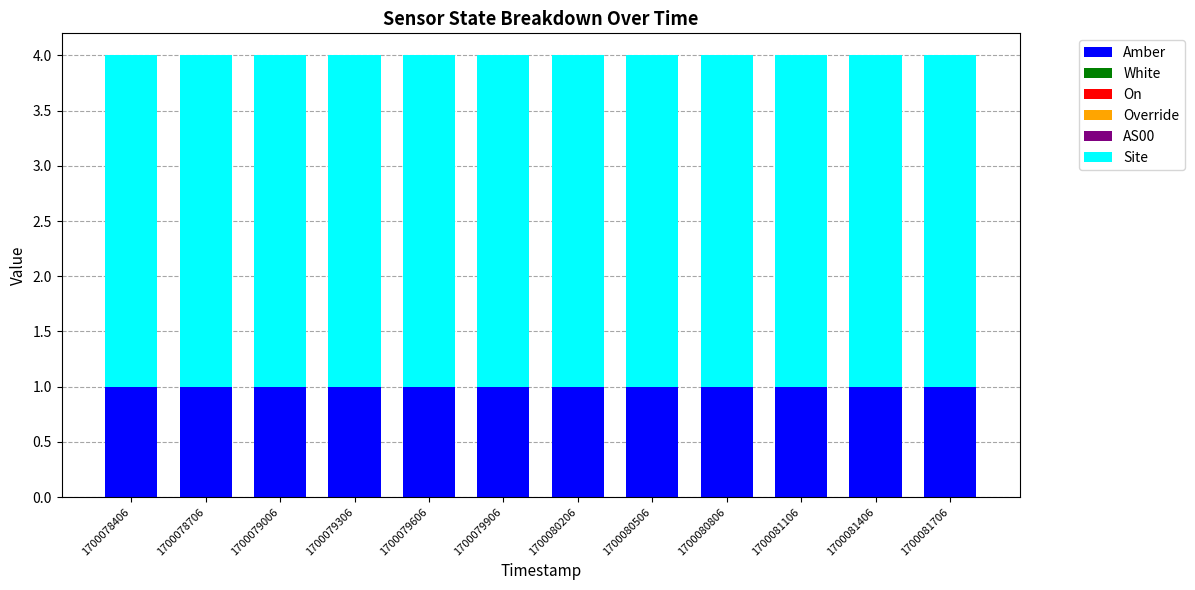

What is the total value across all series at 1700081406?

4